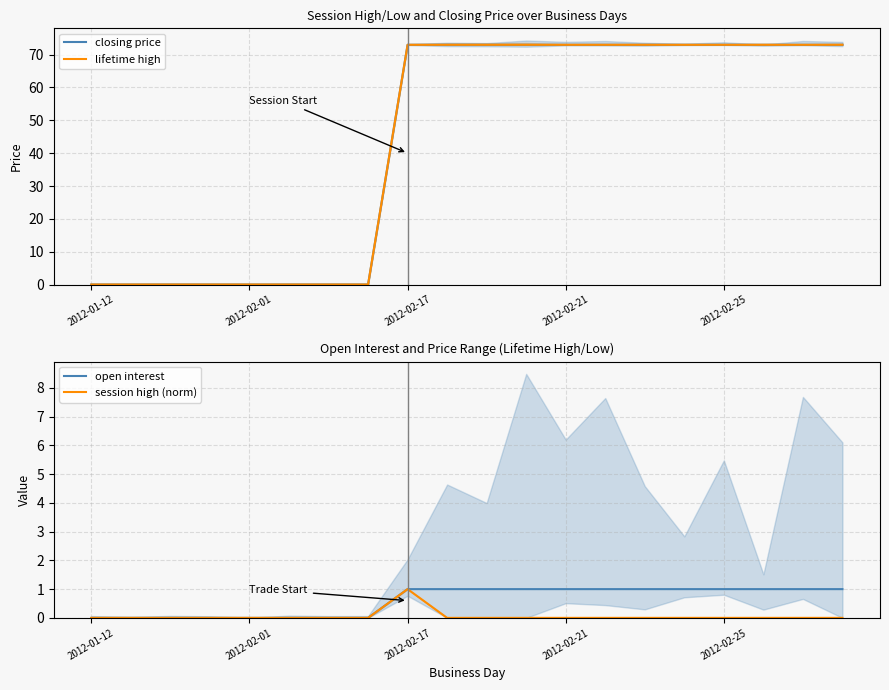

True or false: open interest and lifetime high cross at least once.

False